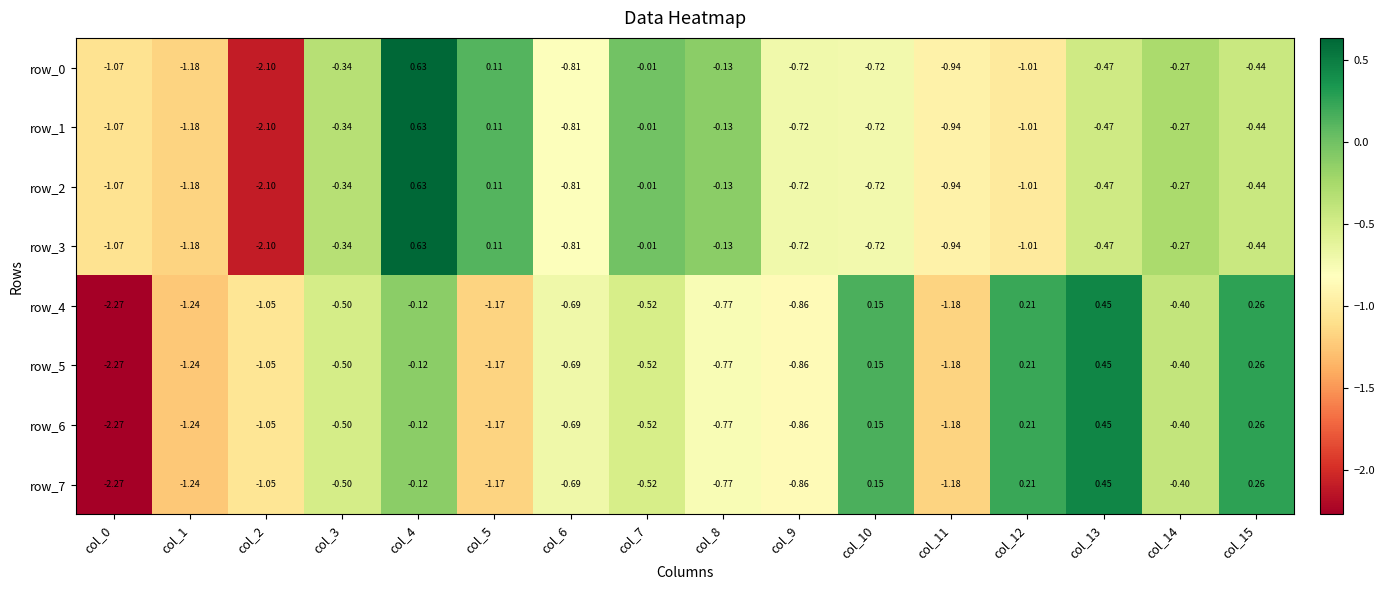

Is the value of row_5 at col_11 greater than the value of row_2 at col_11?

No